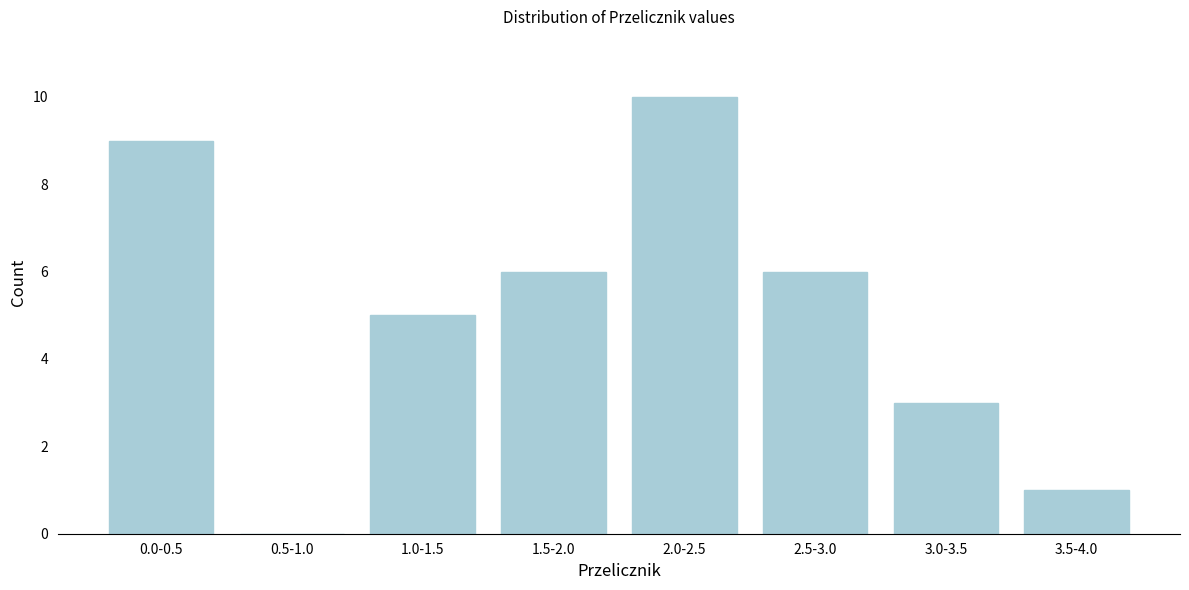

Reading right to left, what are all the values shown in this chart?

3.5-4.0=1	3.0-3.5=3	2.5-3.0=6	2.0-2.5=10	1.5-2.0=6	1.0-1.5=5	0.5-1.0=0	0.0-0.5=9